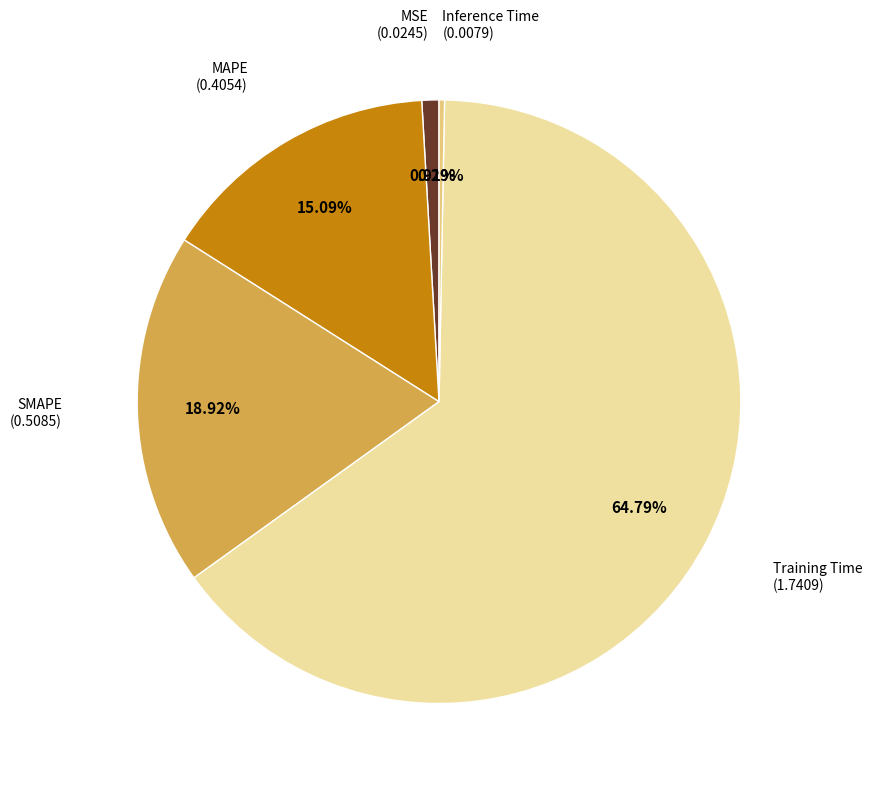

Does any single category account for the majority?

Yes